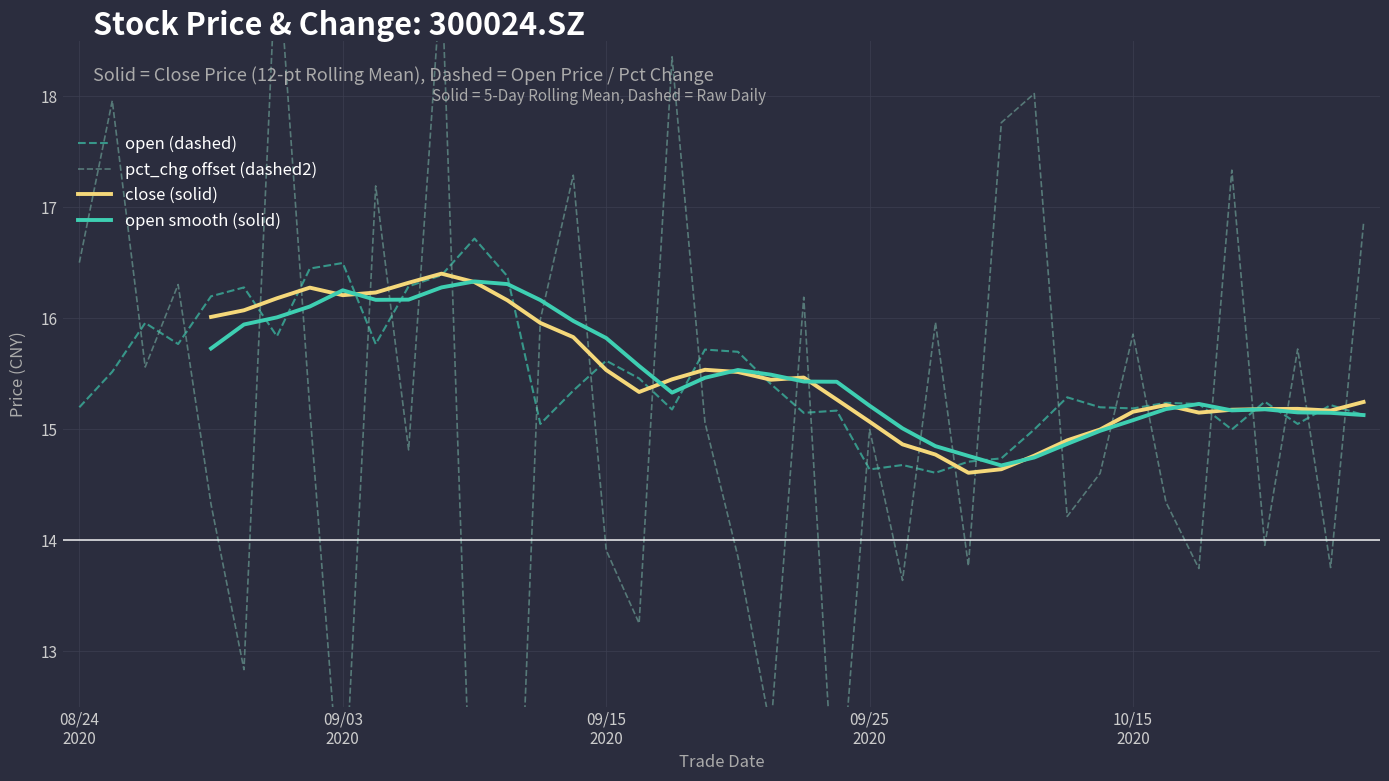

List the series in order of their overall mean, highest first.

open (dashed), pct_chg offset (dashed2), close (solid), open smooth (solid)